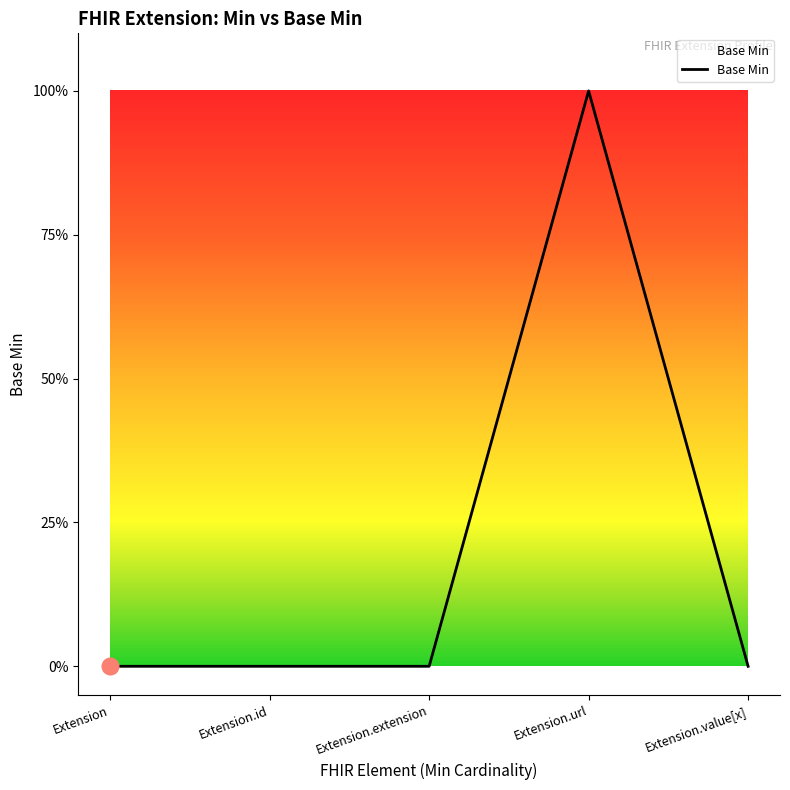

What is the maximum value shown in the chart?

1